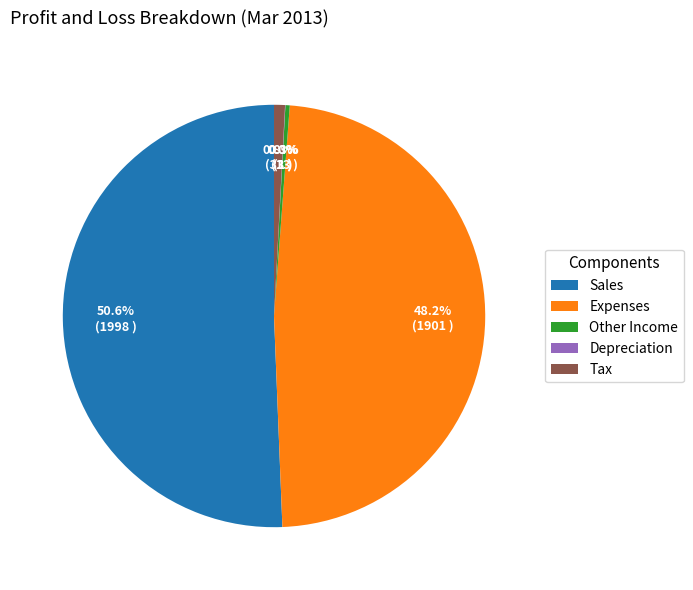

Which category has the biggest portion of the pie?

Sales